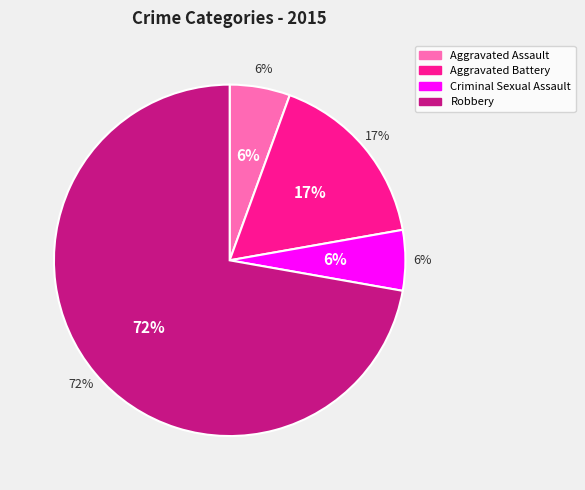

Is it true that Criminal Sexual Assault is 6% of the pie?

True